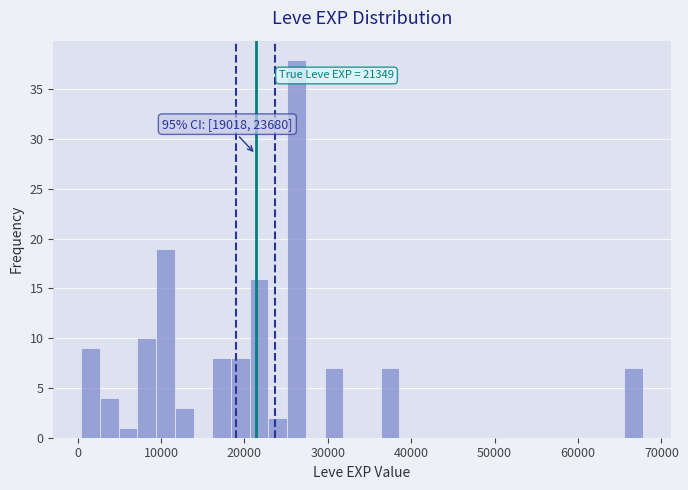

Around what value on the x-axis is the tallest bar? Give the approximate position of its centre, as read against the axis.

26000